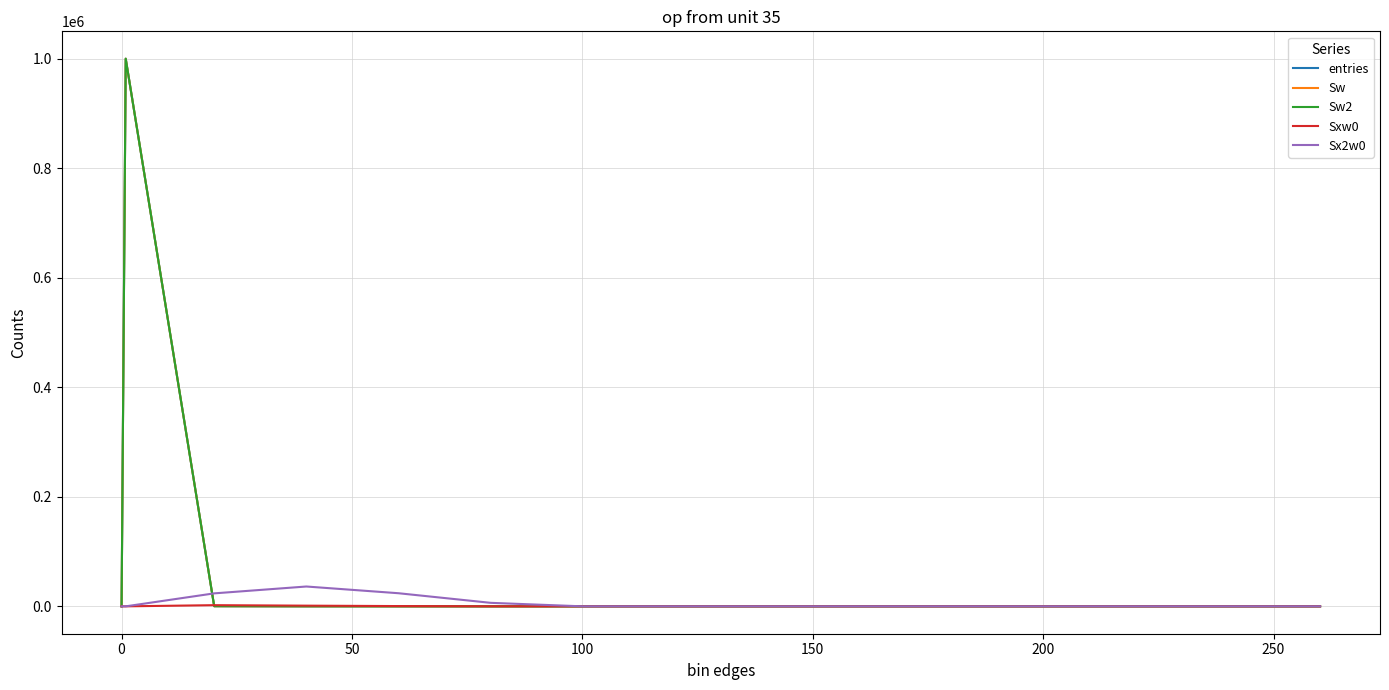

Does the chart display data point markers on the line(s)?

No